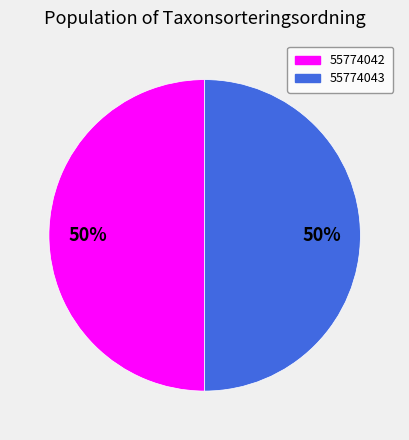

To the nearest percent, what portion does 55774043 represent?

50%